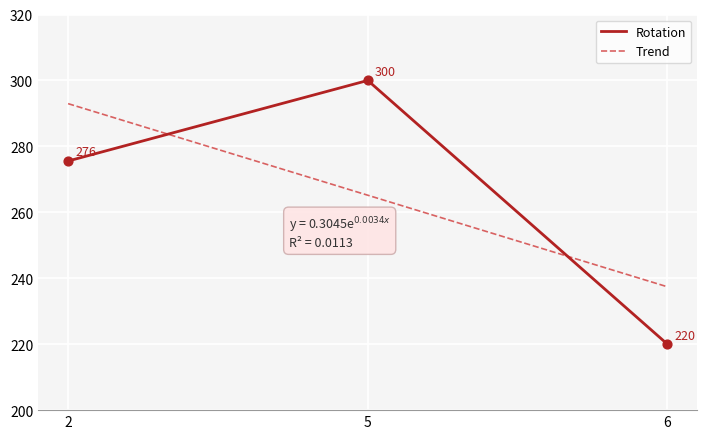

Which series changed the most between 5 and 6?

Rotation